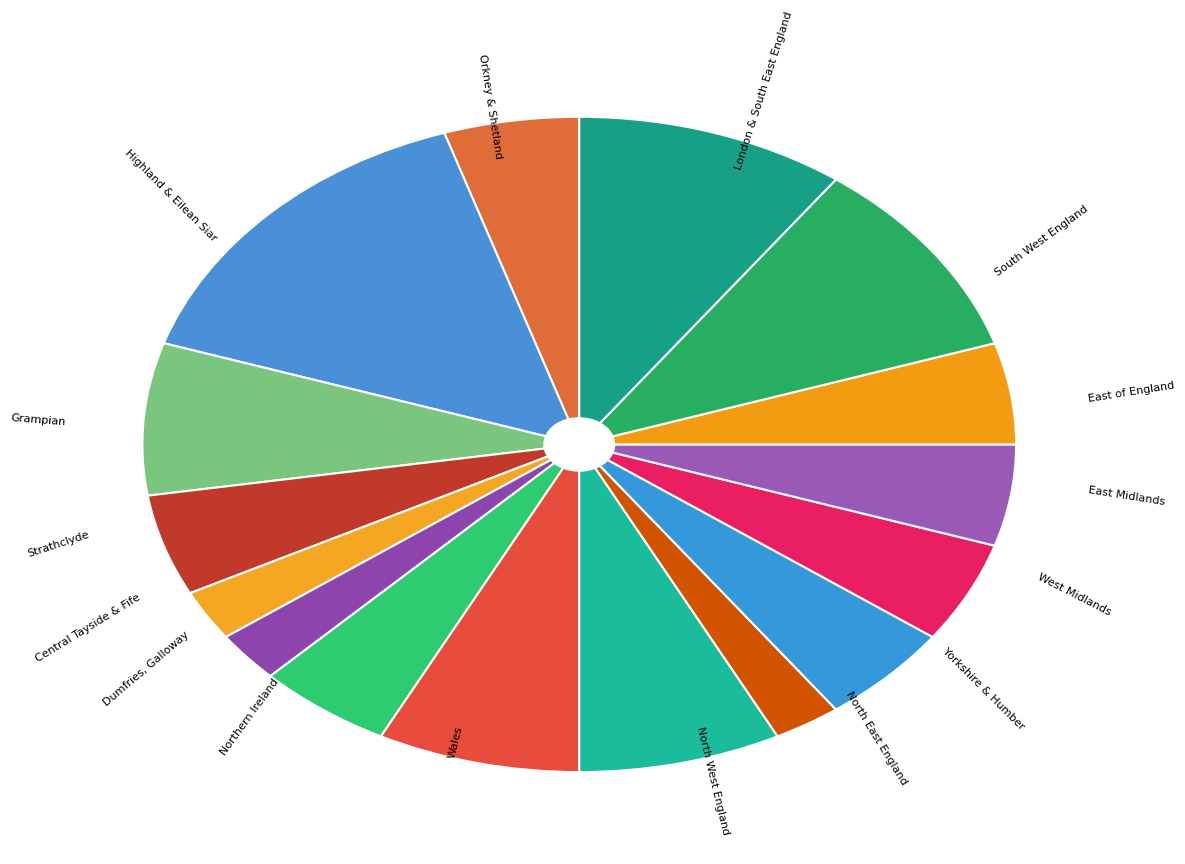

Is there a majority slice in this chart?

No